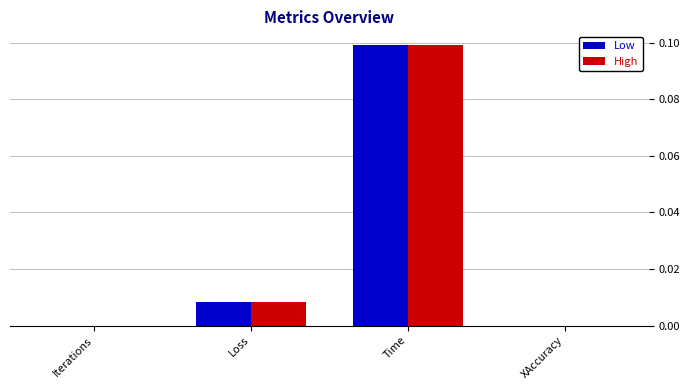

At which category is the sum across all series the highest?

Time